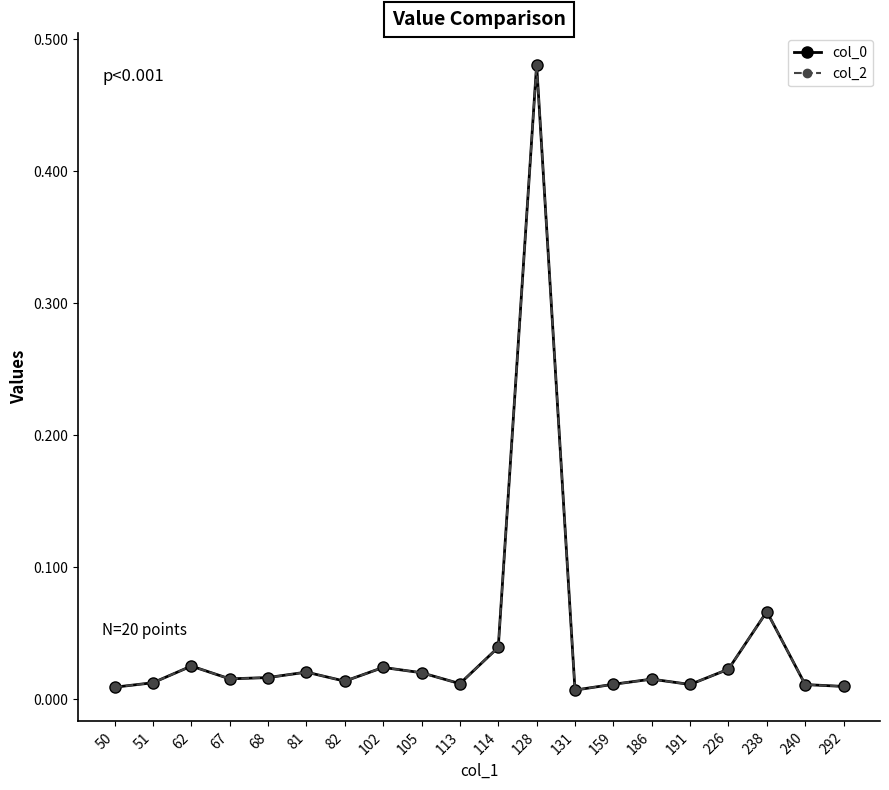

True or false: col_2 has more than 1 points higher than both neighbors.

True